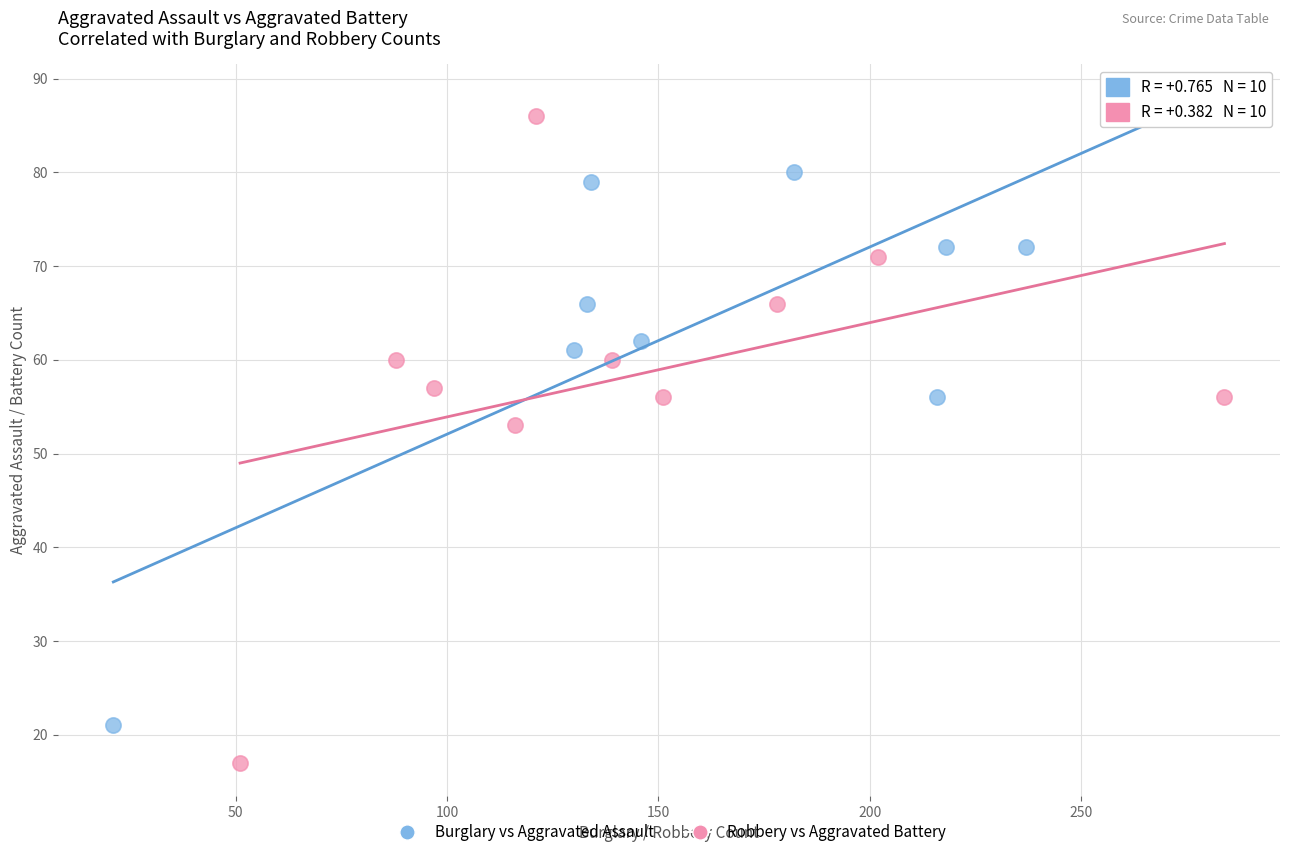

Which series reaches the maximum Y coordinate?

Burglary vs Aggravated Assault